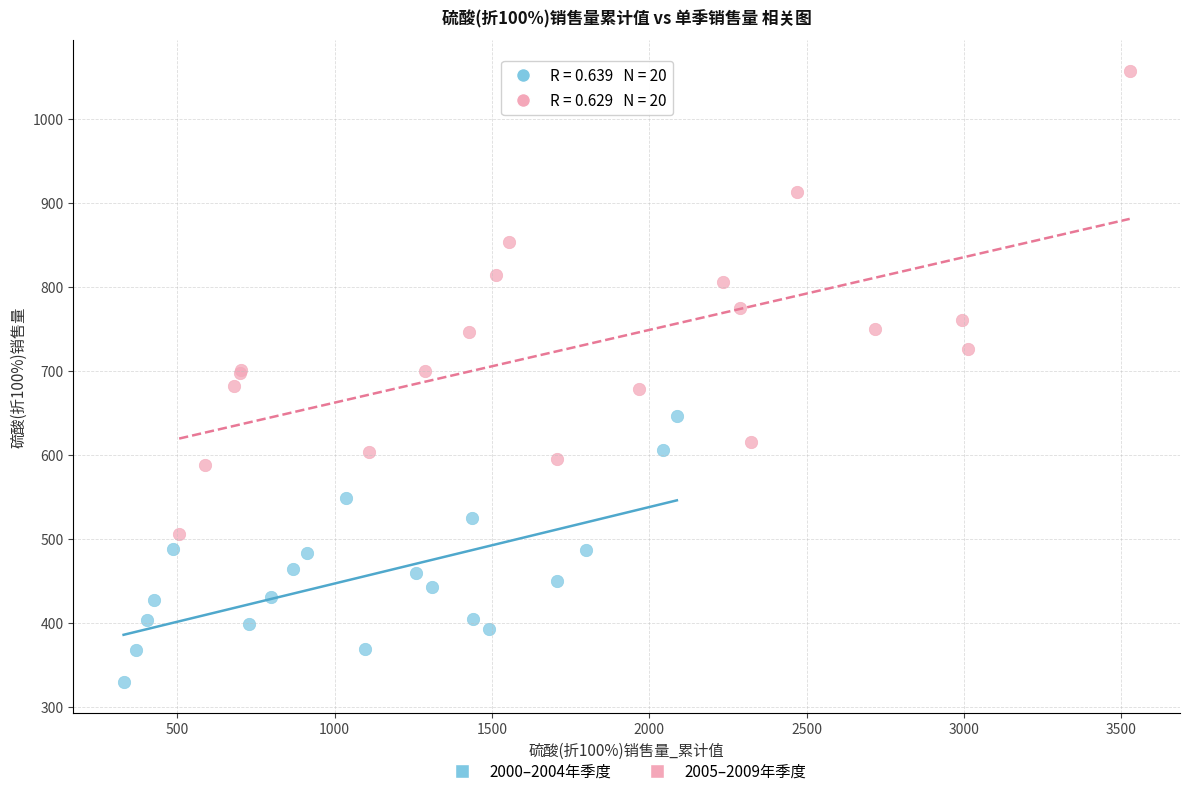

Which series reaches the maximum Y coordinate?

2005–2009年季度